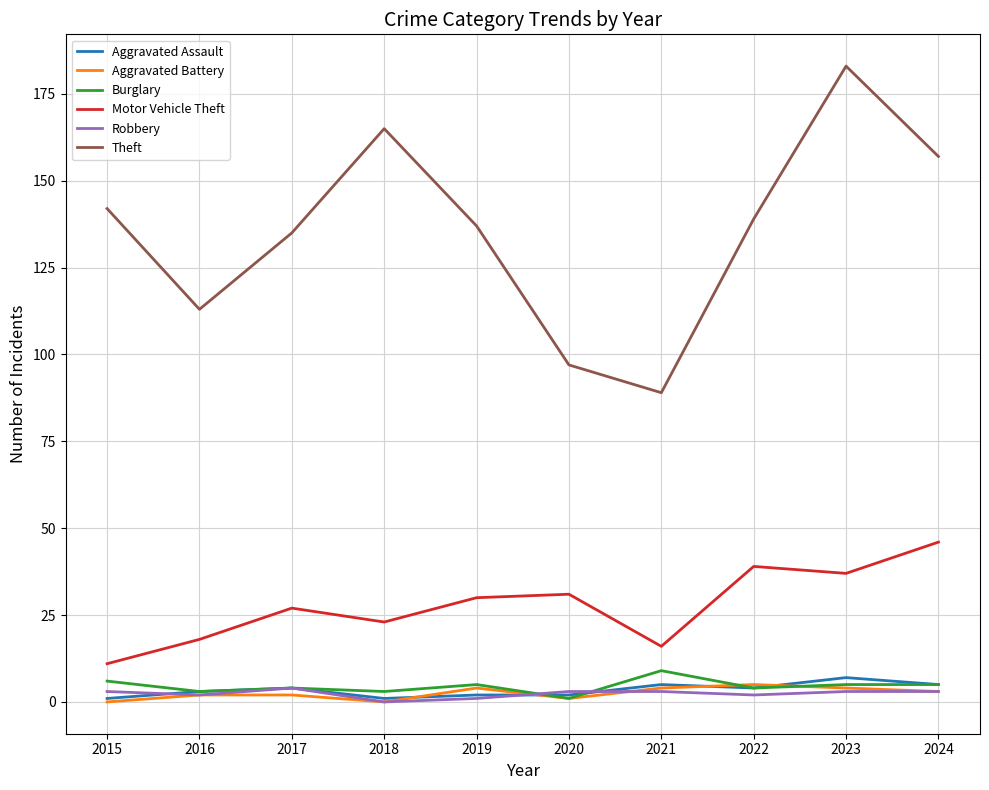

Is it true that Burglary equals 3 at 2018?

True